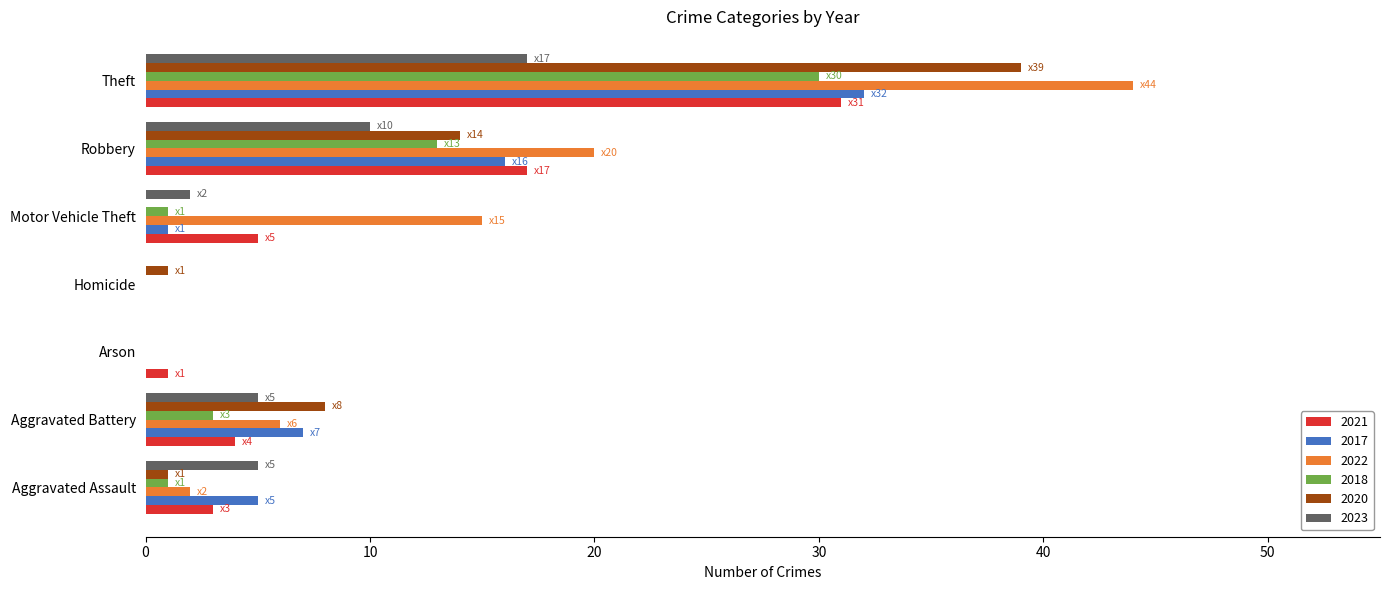

Count the number of data series in this chart.

6